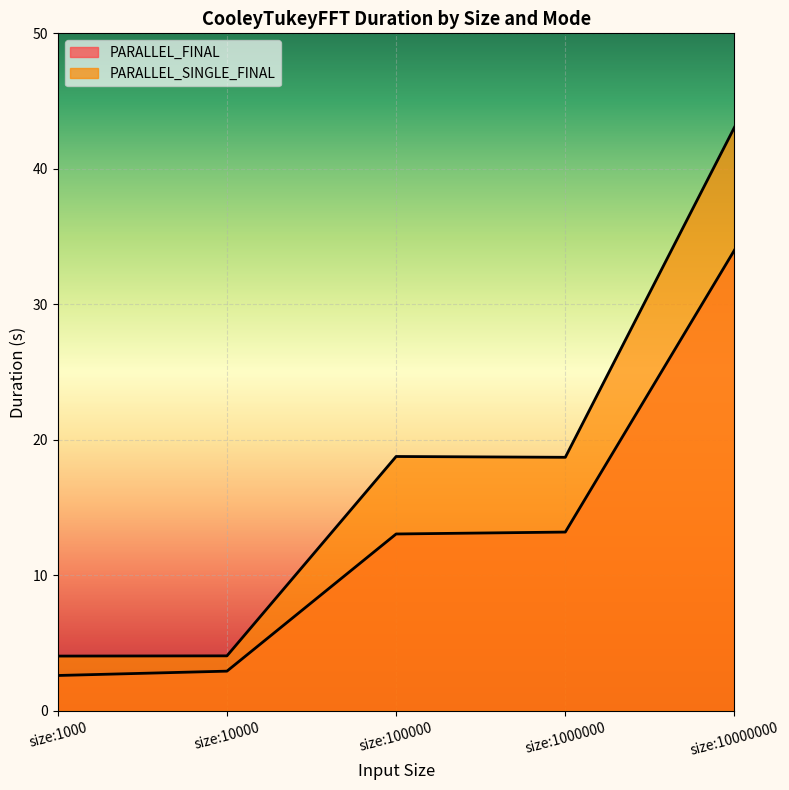

How many values in the PARALLEL_FINAL series exceed 13?

3